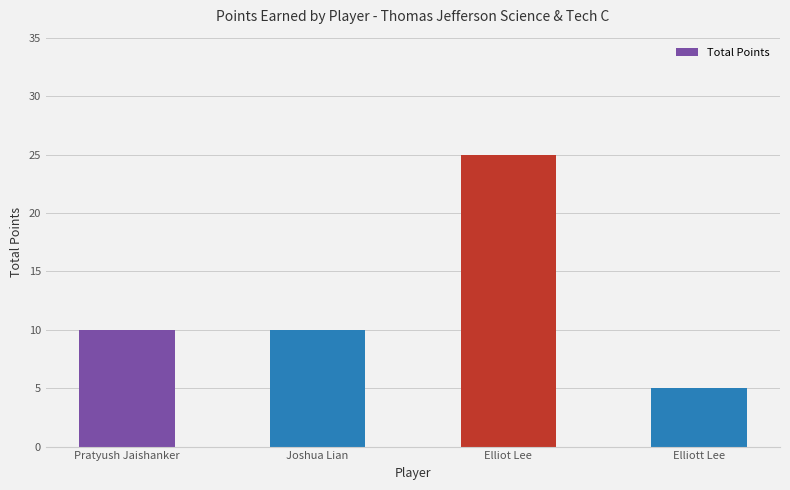

True or false: the data shows 10 at Pratyush Jaishanker.

True